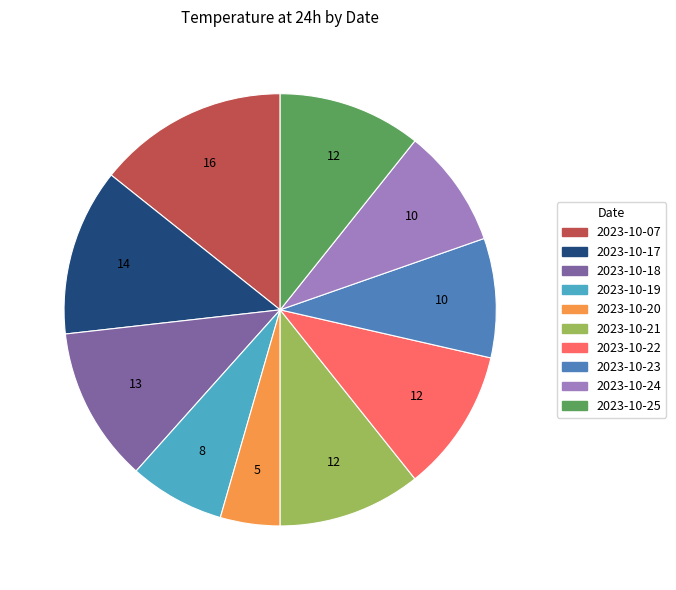

True or false: 2023-10-20 accounts for 10% of the total.

False